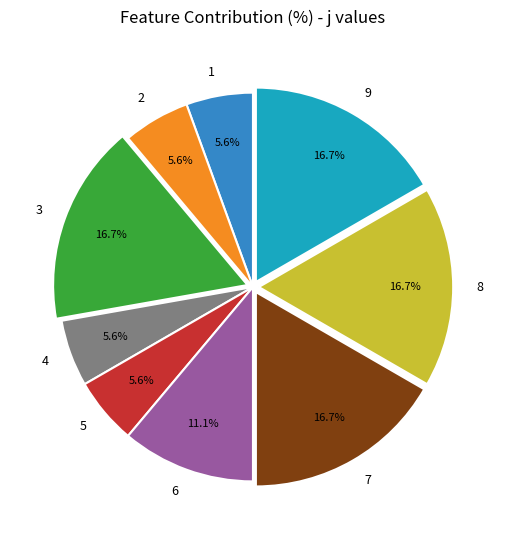

Is it true that 8 is 17% of the pie?

True